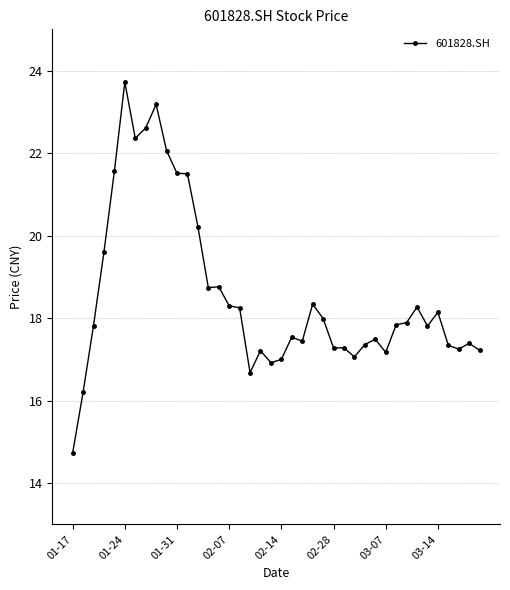

What is the difference between the maximum and second lowest values?

7.5